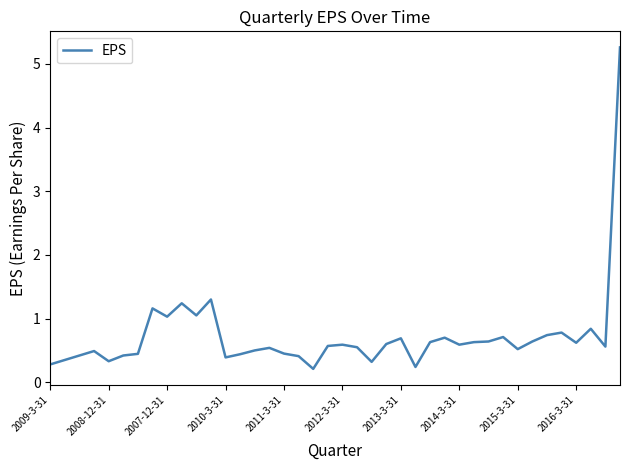

What is the maximum value shown in the chart?

5.3